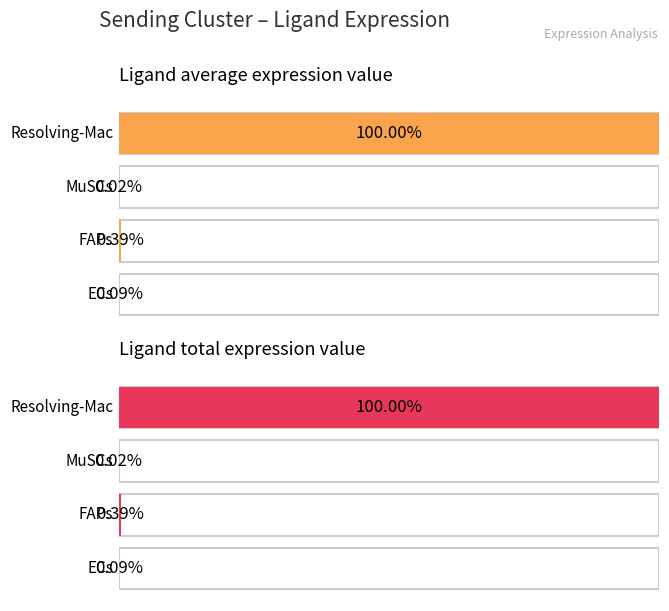

Are the bars horizontal?

Yes